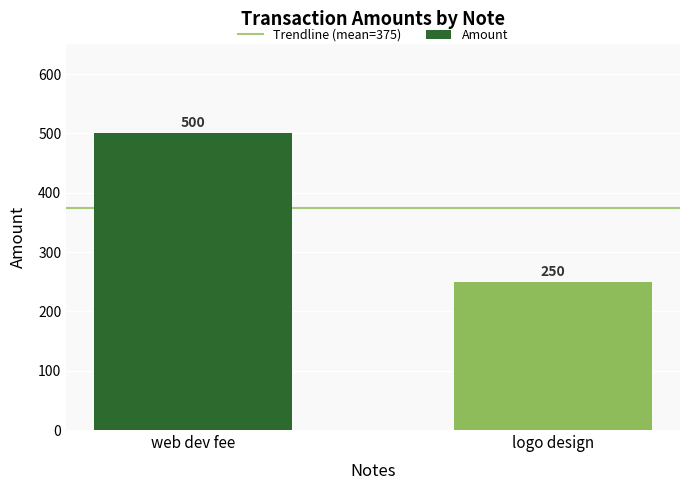

What is the greatest value displayed?

500